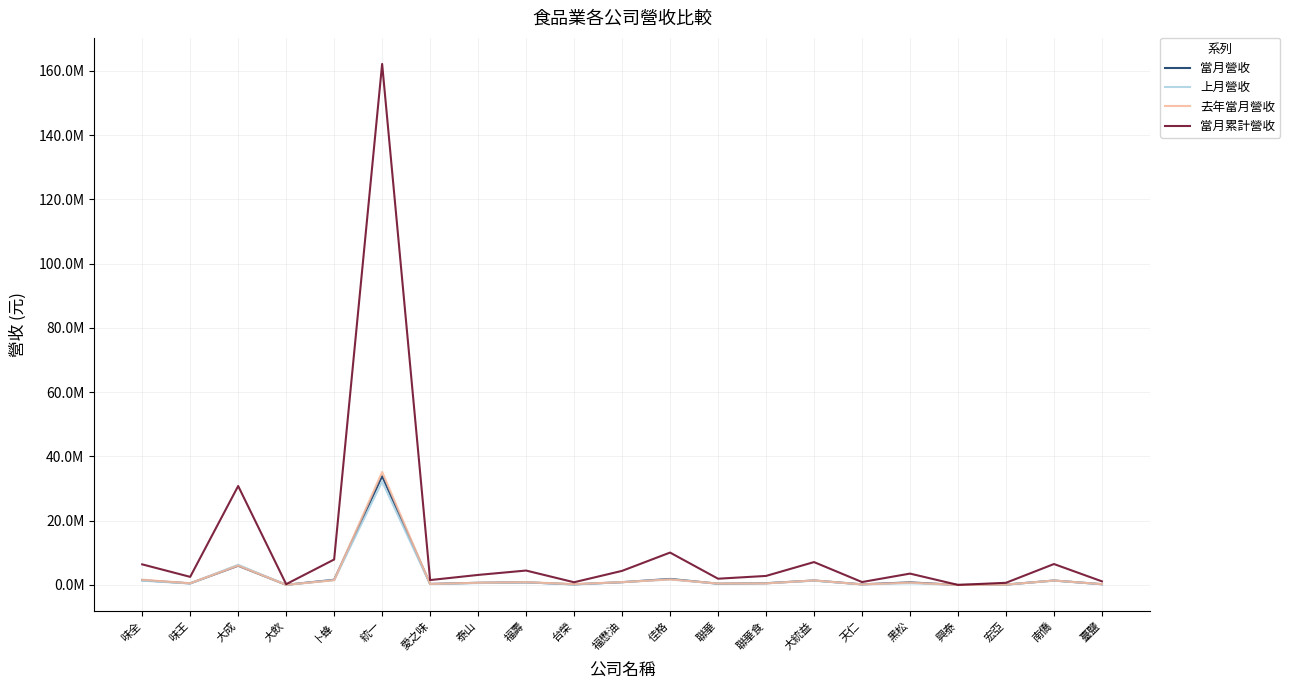

At 愛之味, list the series in order from largest to smallest.

當月累計營收, 去年當月營收, 當月營收, 上月營收